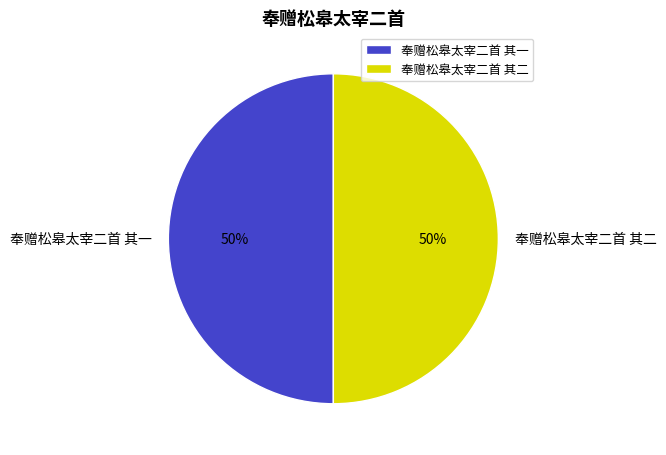

True or false: 奉赠松皋太宰二首 其二 accounts for 50% of the total.

True